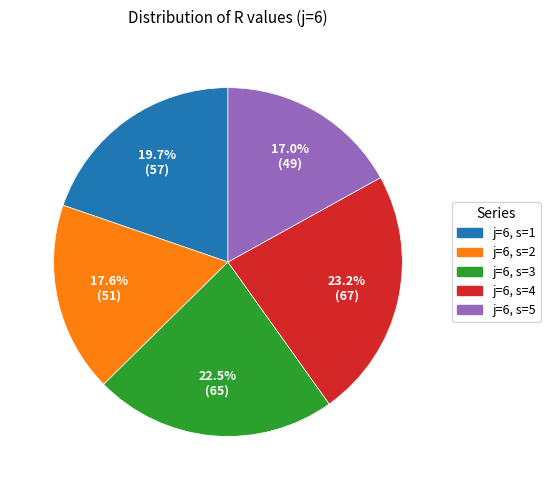

Which category has the biggest portion of the pie?

j=6, s=4